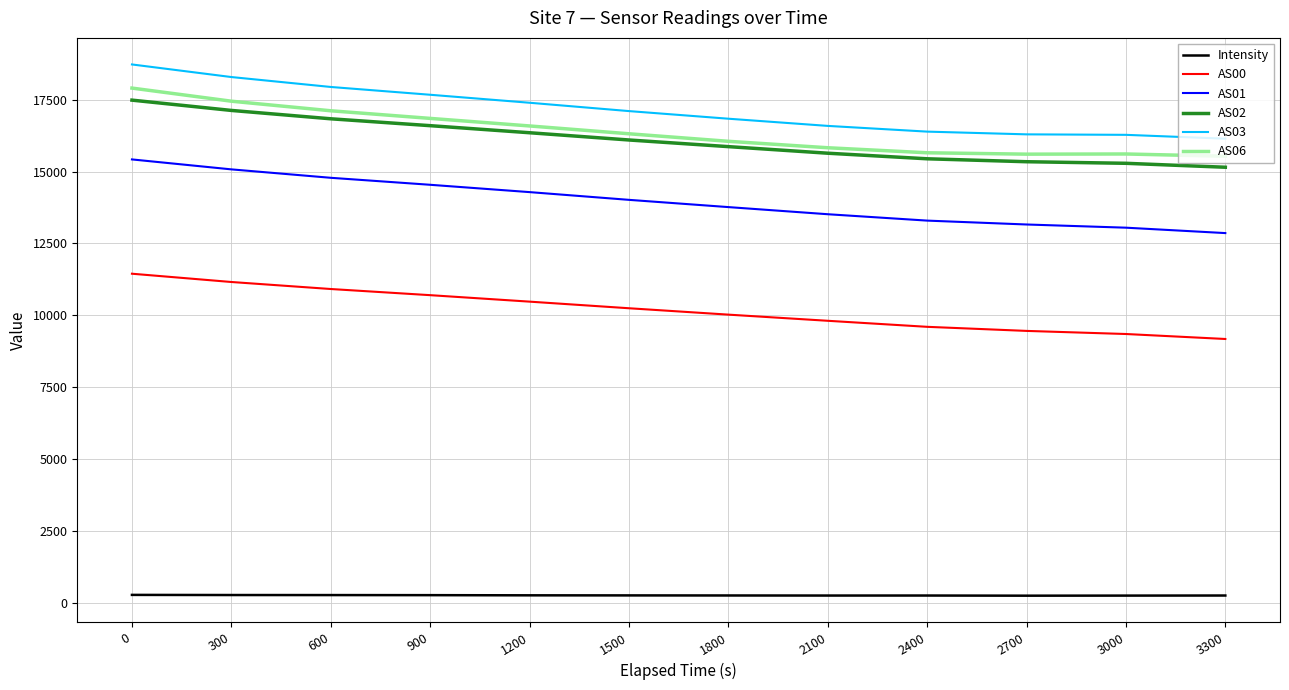

True or false: AS00 and AS03 cross at least once.

False